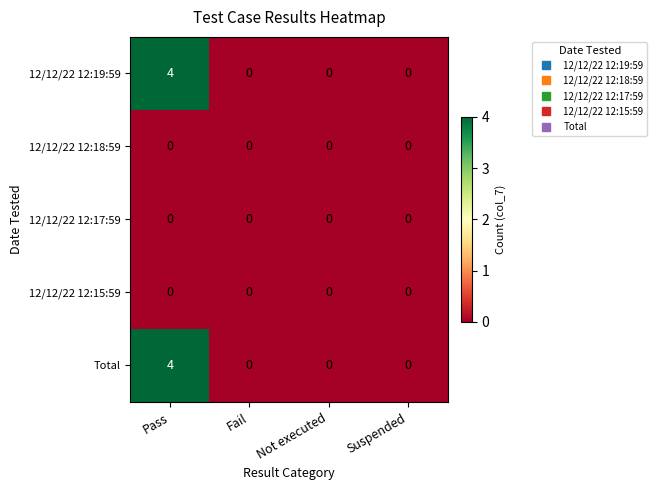

How many positive values does the Total series have?

1